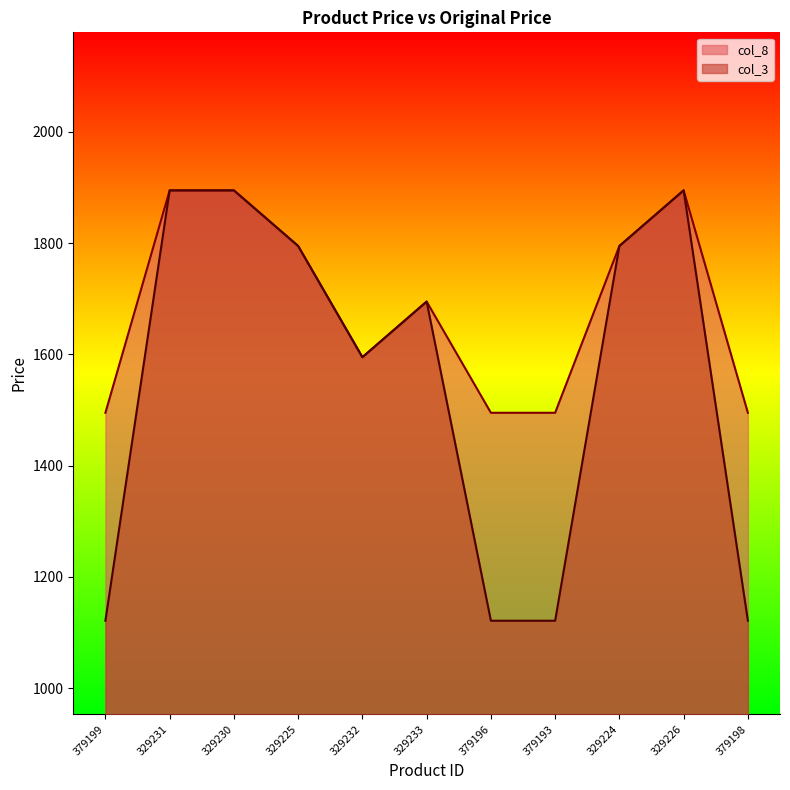

The col_8 series shows 1795 at 329224. True or false?

True